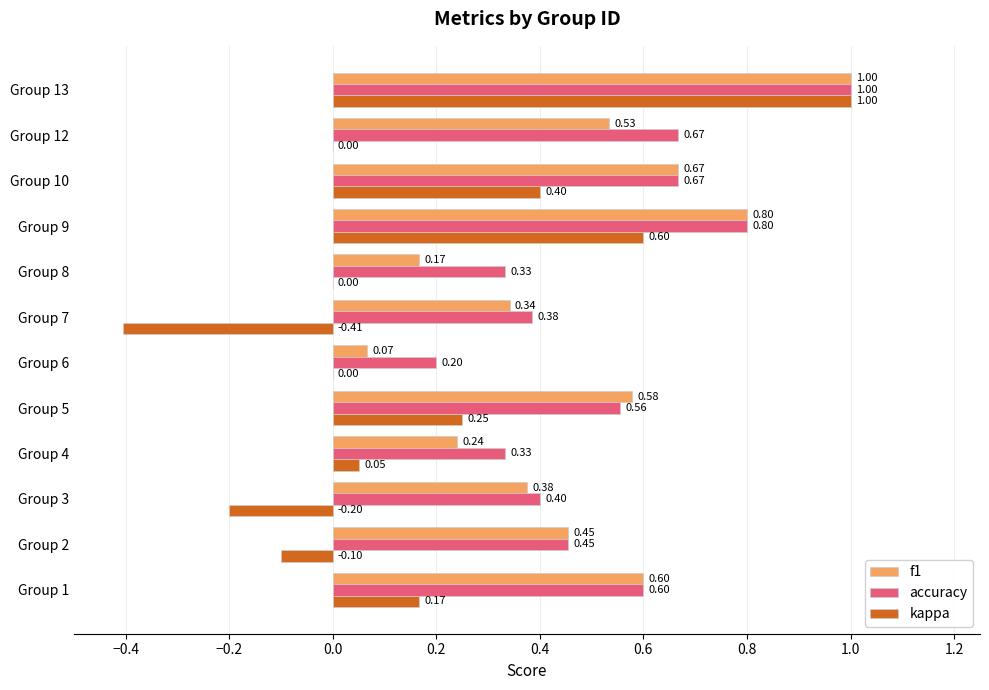

What is the sum of all kappa values?

1.8